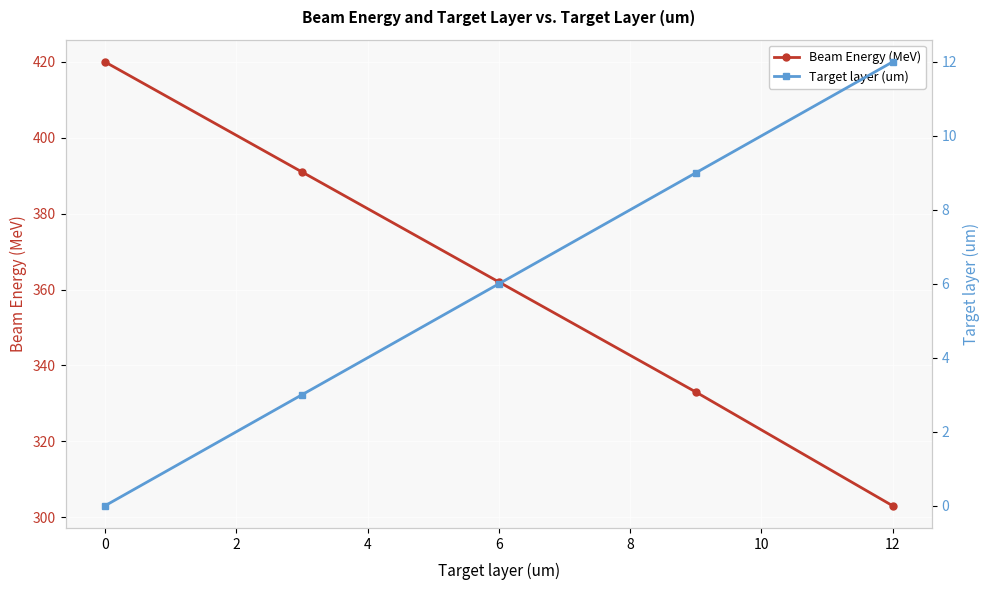

True or false: Beam Energy (MeV) has a value of 362 at 6.

True